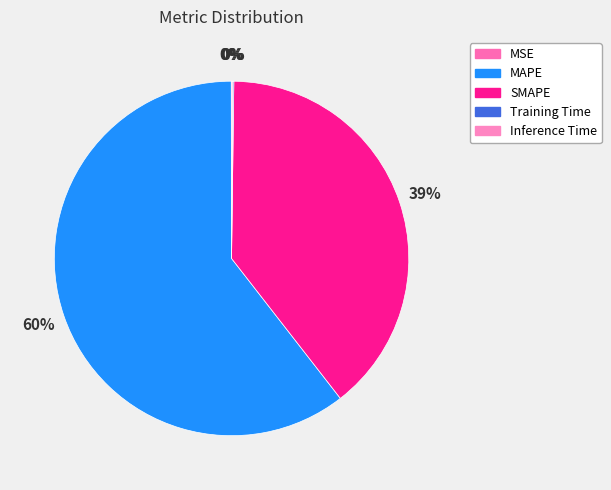

Is there any slice that represents more than half of the pie?

Yes